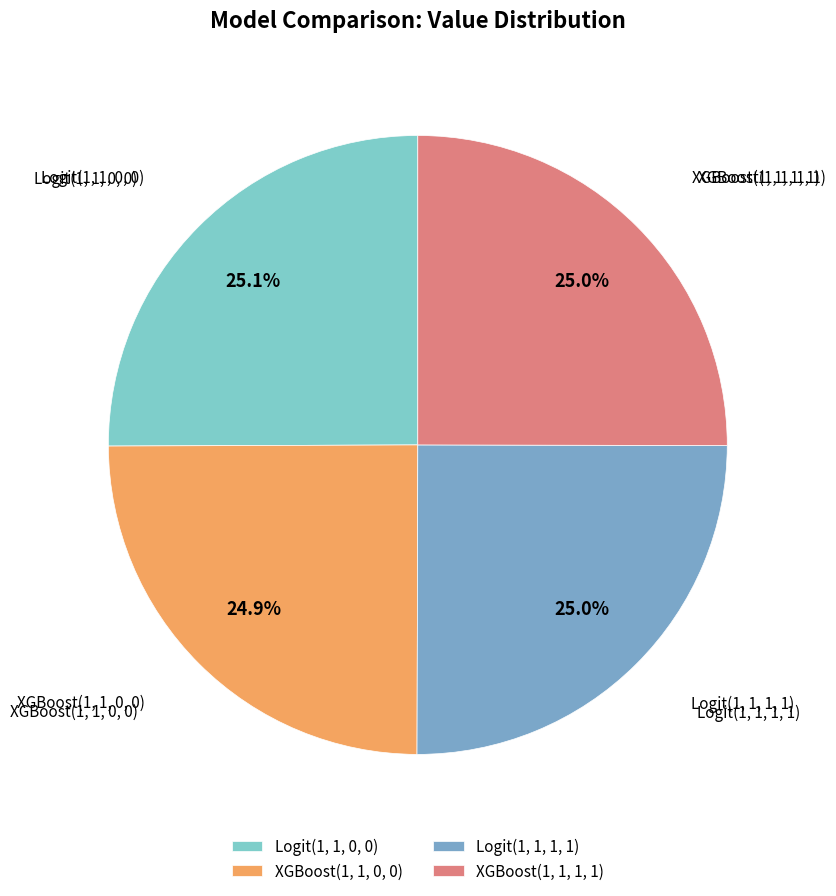

Combined, what portion of the pie is Logit(1, 1, 1, 1) and XGBoost(1, 1, 1, 1)?

50.0%